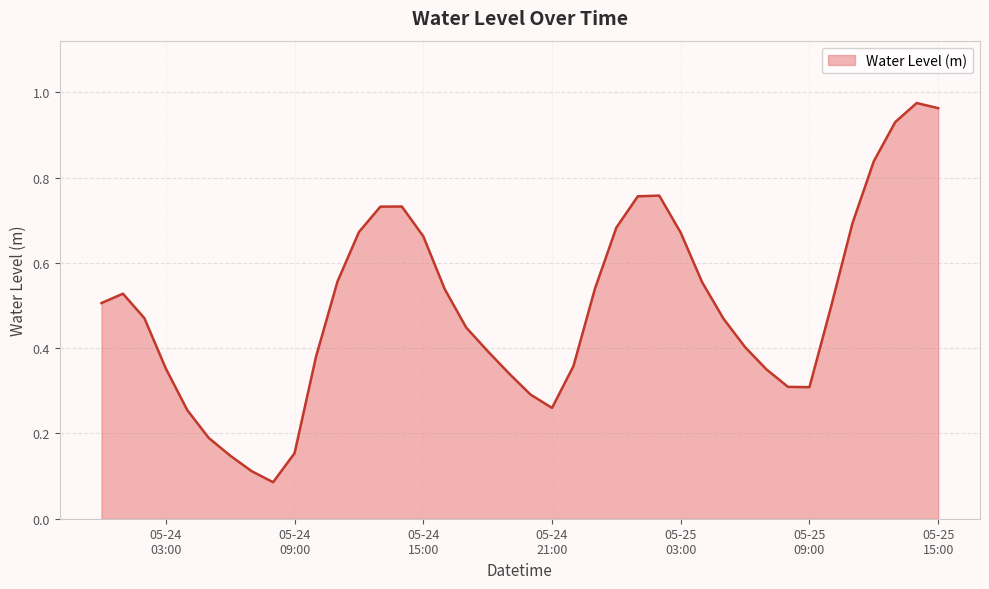

How many lines are shown in the chart?

1